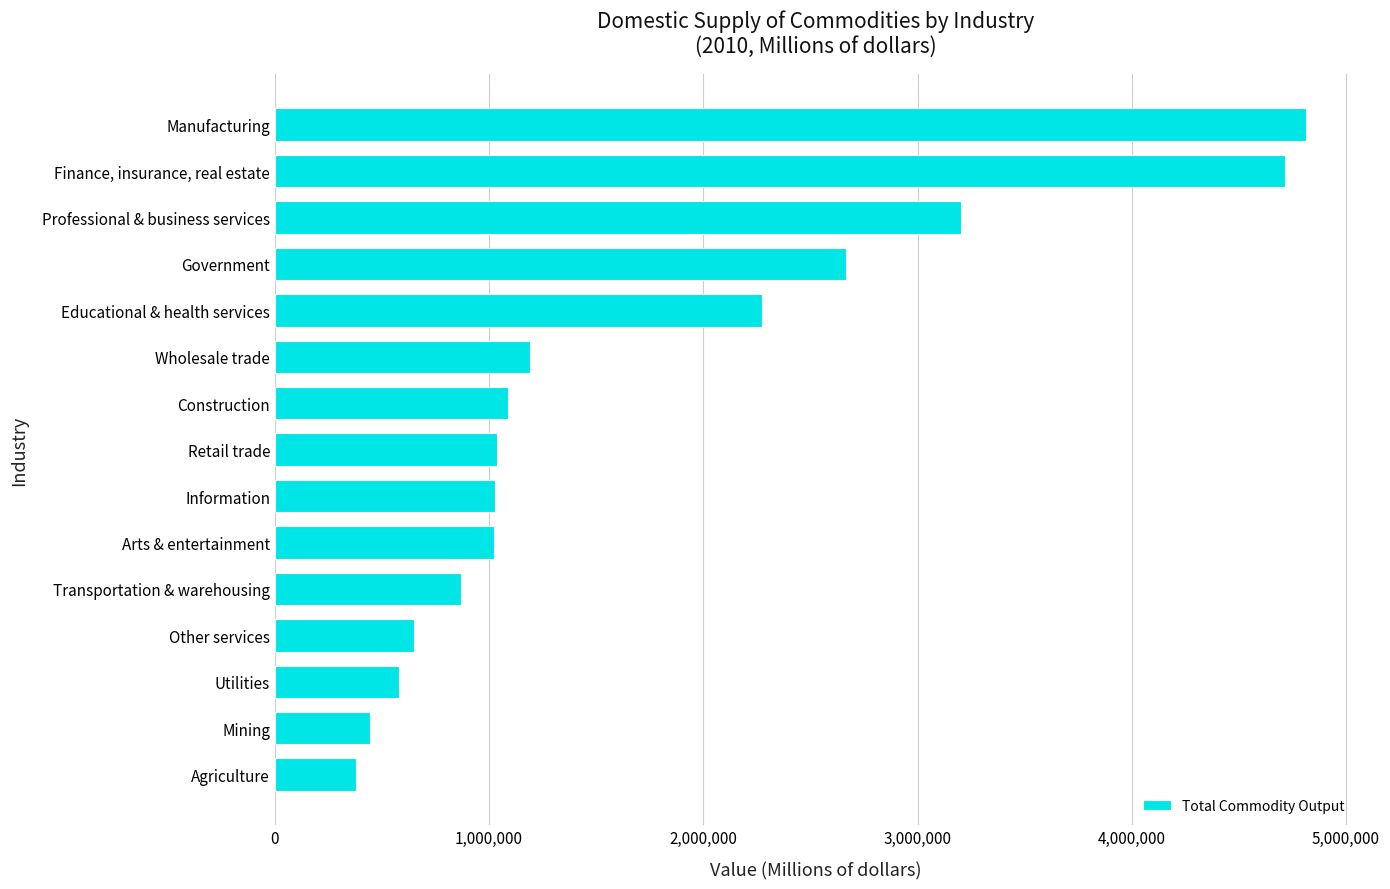

Is it true that the value at Agriculture is 379362?

True